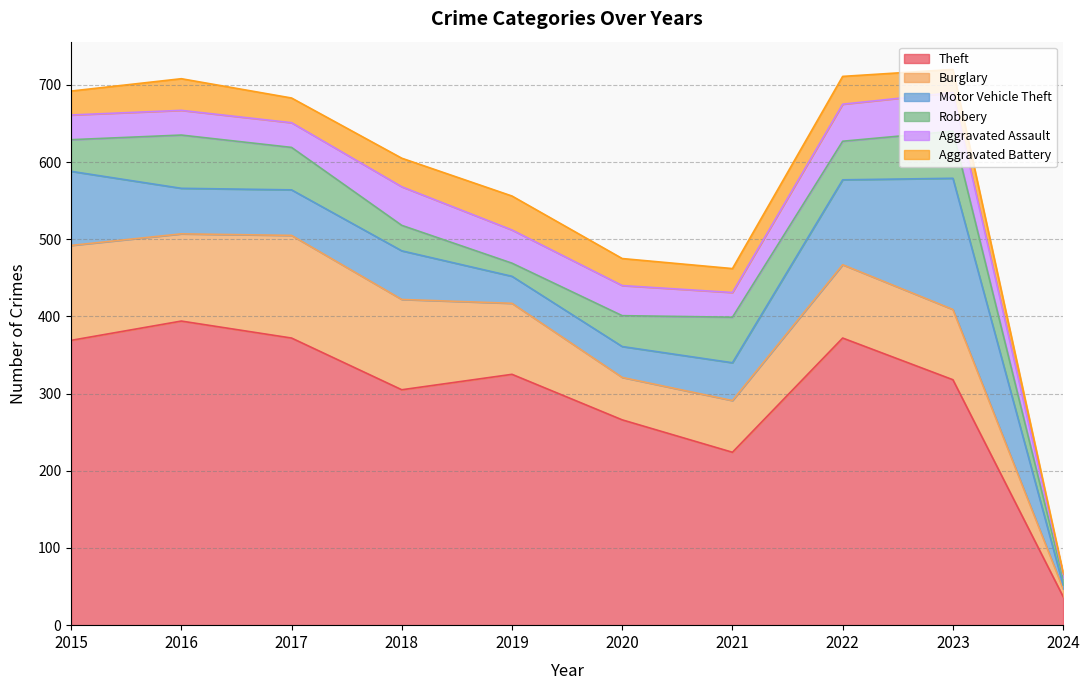

Between which two adjacent categories do Burglary and Motor Vehicle Theft first intersect?

2021 and 2022